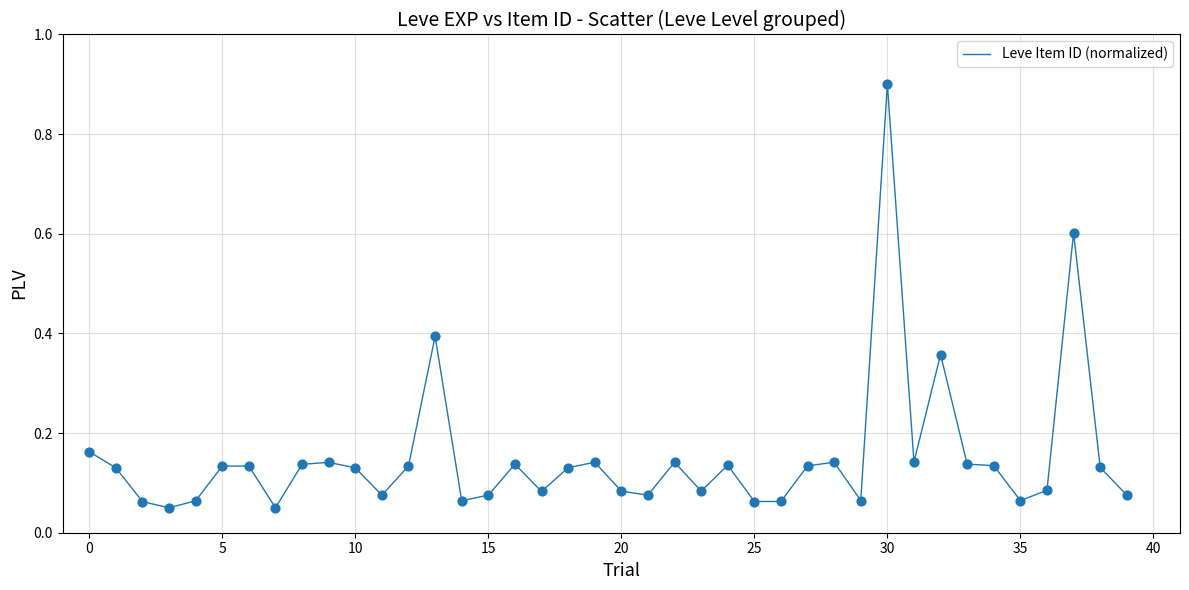

What is the maximum value shown in the chart?

0.9